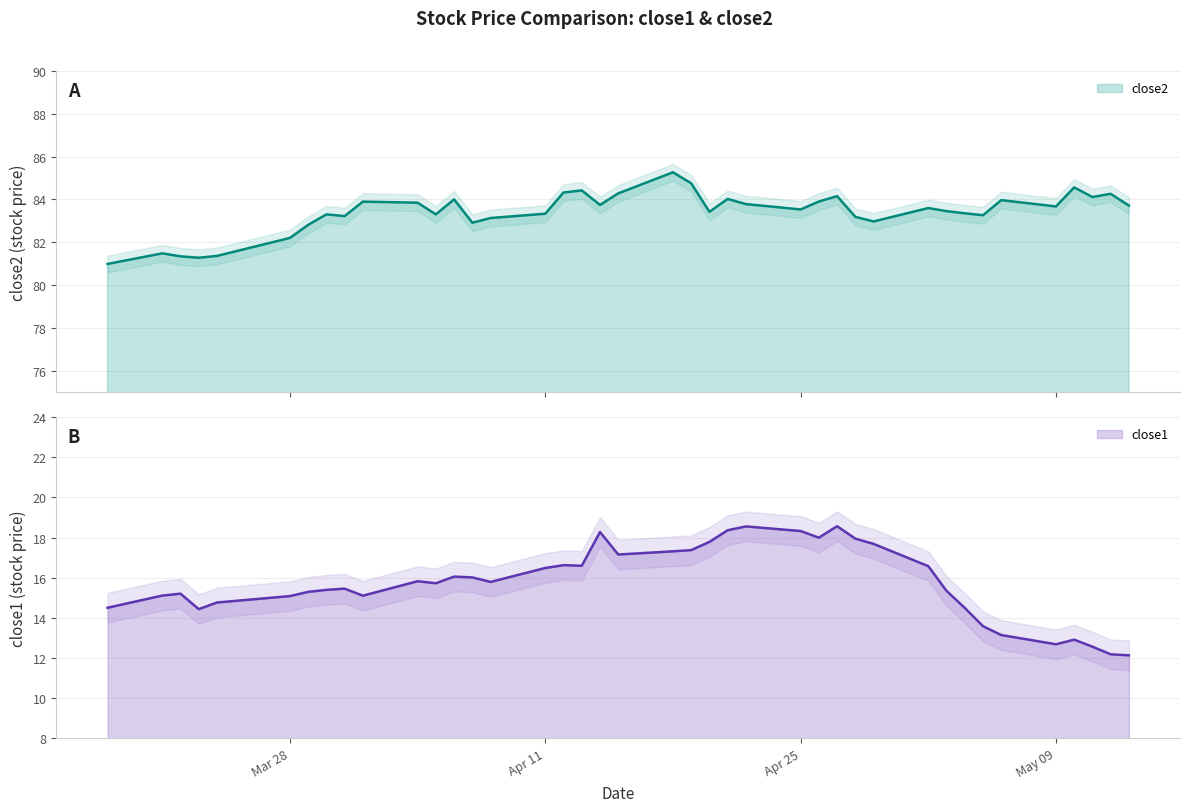

What are all the series names shown in the legend?

close2, close1